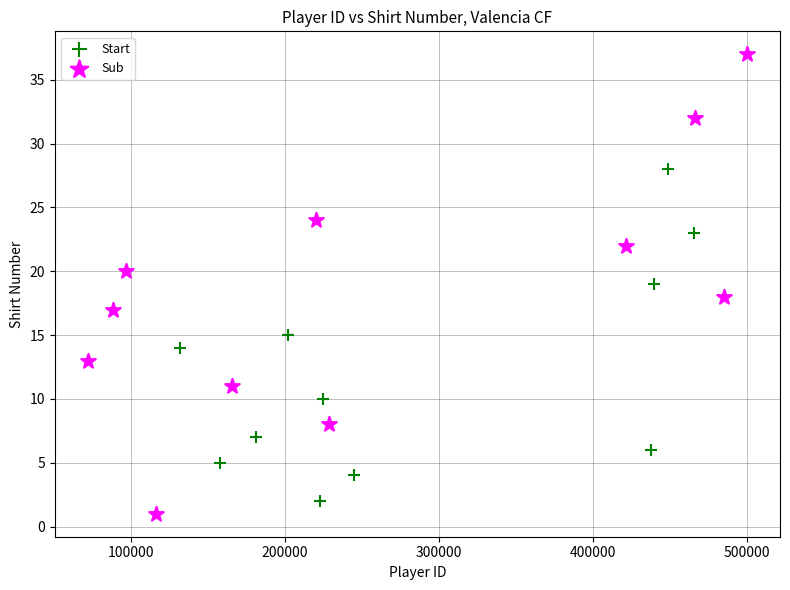

Which series has the widest spread of Y values?

Sub